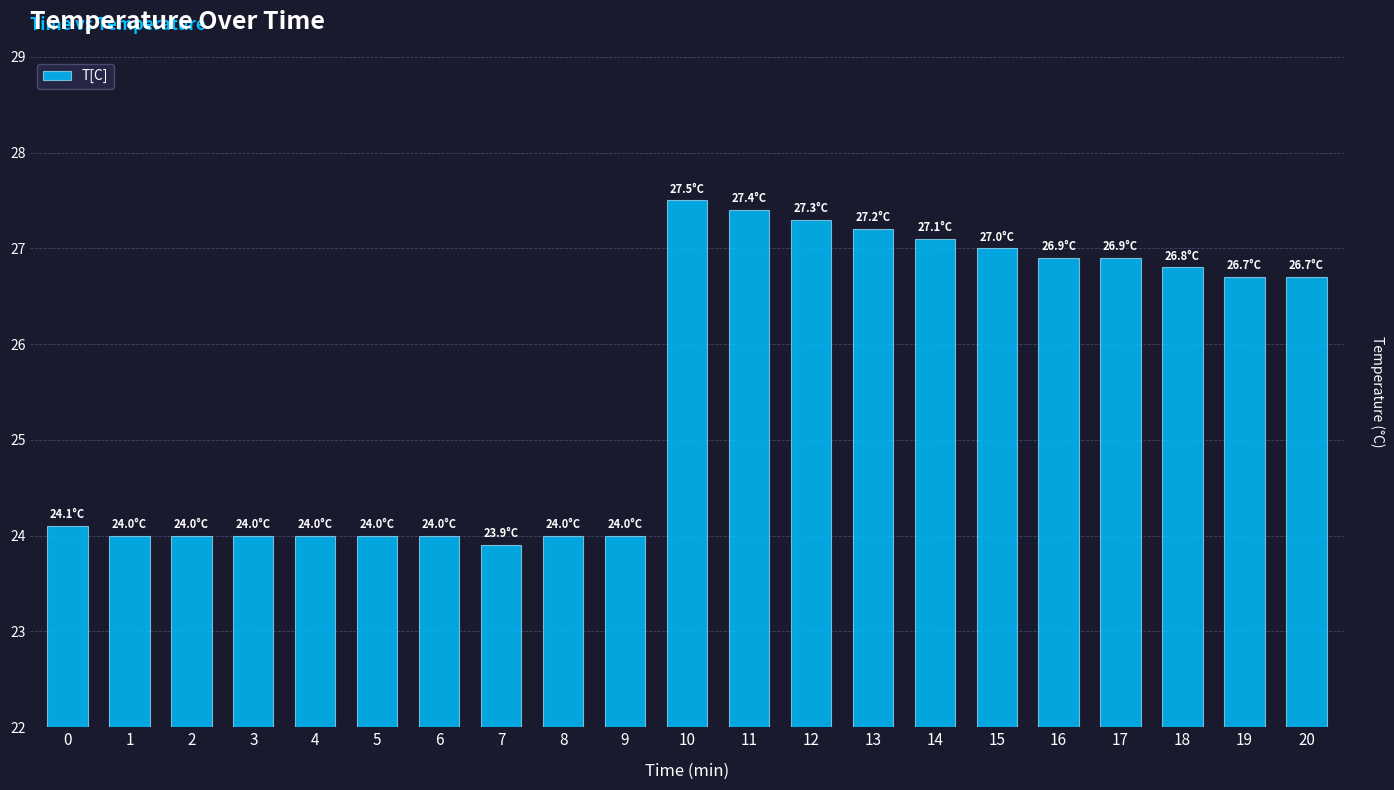

Is it true that the value at 12 is 40.8?

False